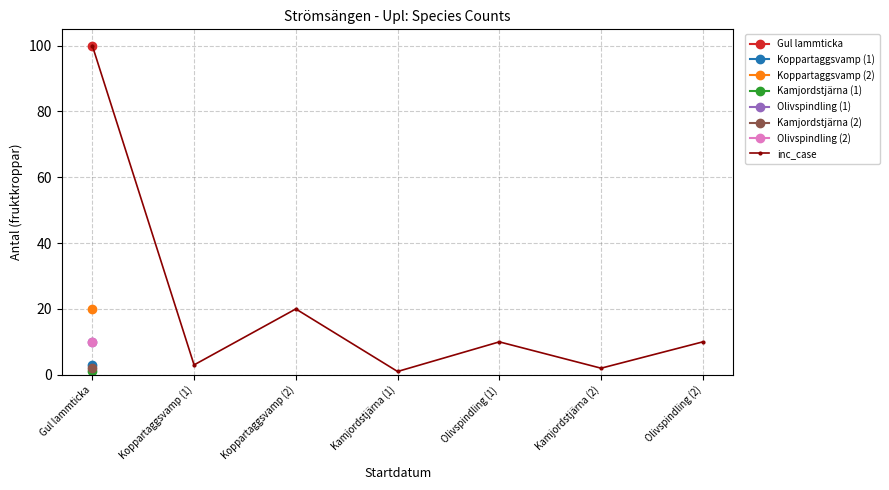

What is the change in value from Gul lammticka to Koppartaggsvamp (1)?

-97